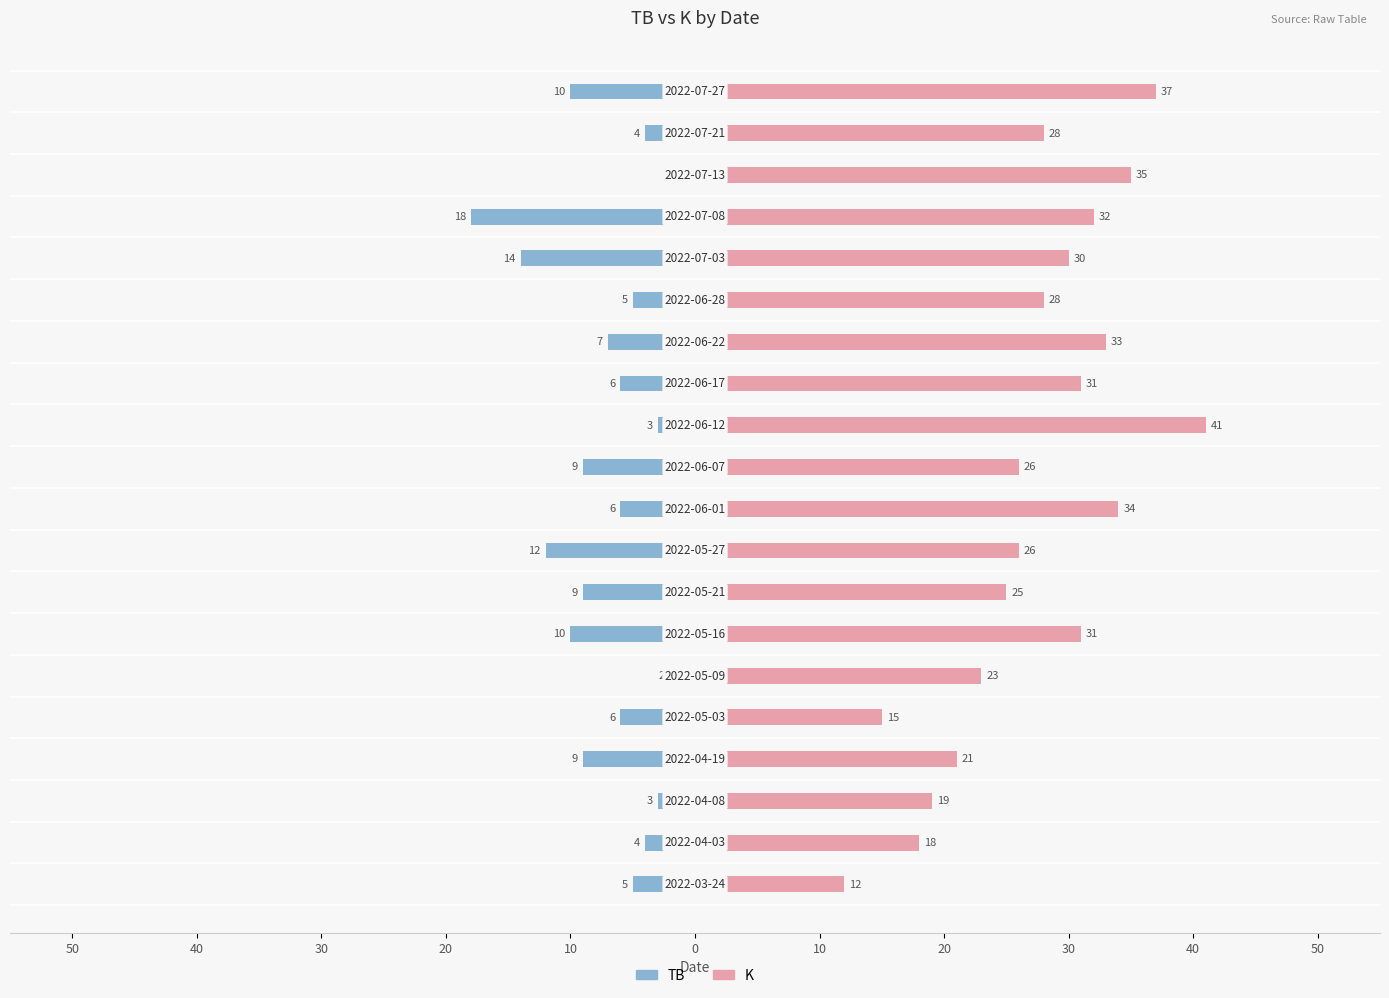

True or false: K has a value of 26 at 30.

True